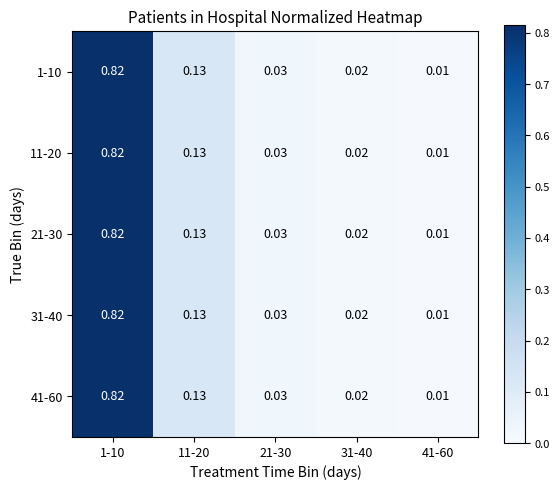

Is the value of 31-40 at 21-30 greater than the value of 11-20 at 31-40?

Yes